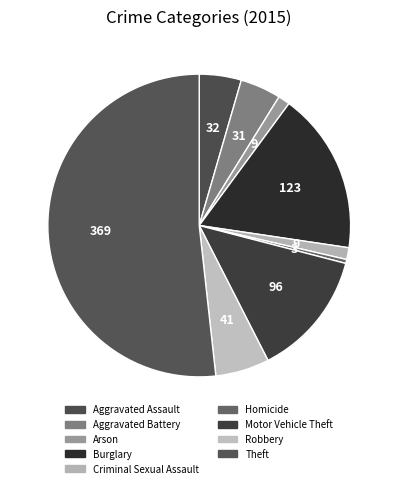

To the nearest percent, what percentage of the pie is Arson?

1%